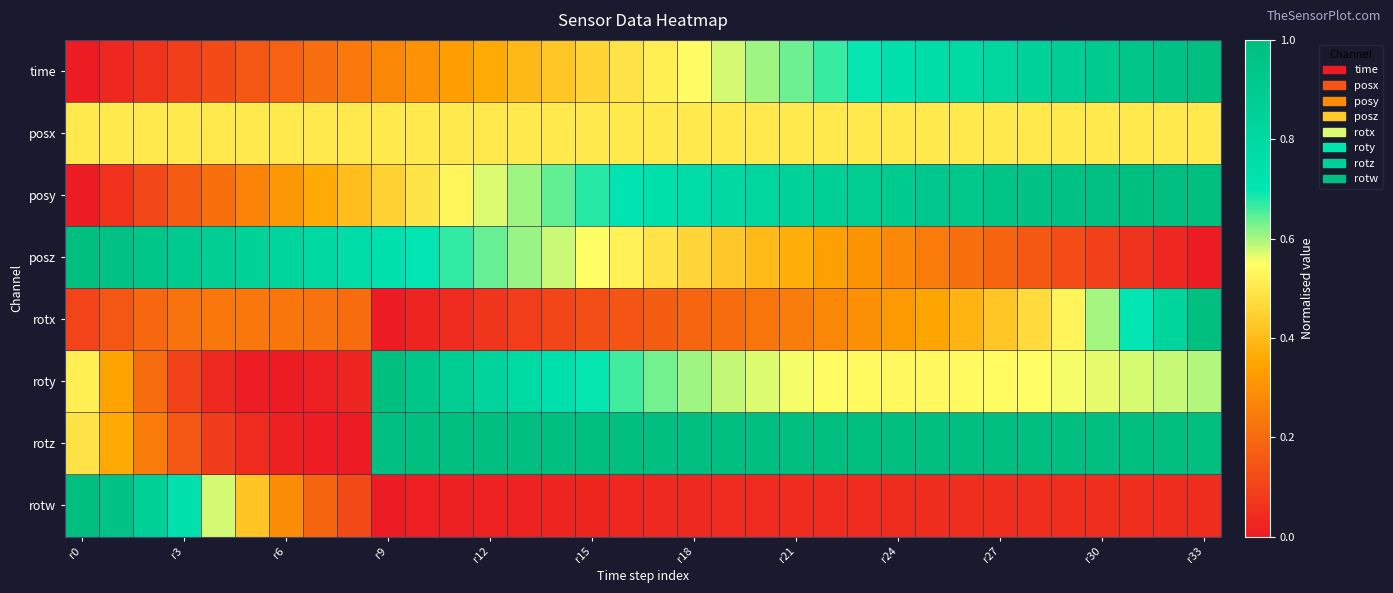

Rank the series by their maximum value, from highest to lowest.

time, posy, posz, rotx, roty, rotz, rotw, posx